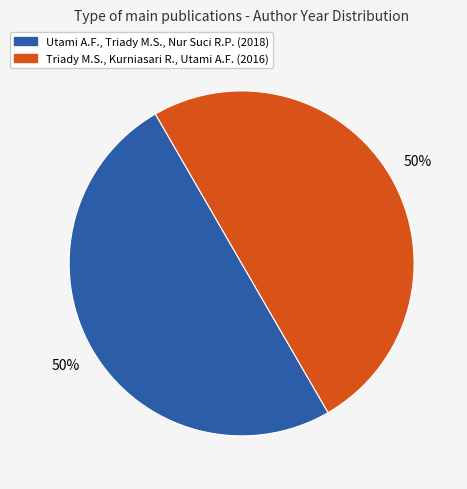

To the nearest percent, what percentage of the pie is Triady M.S., Kurniasari R., Utami A.F.?

50%